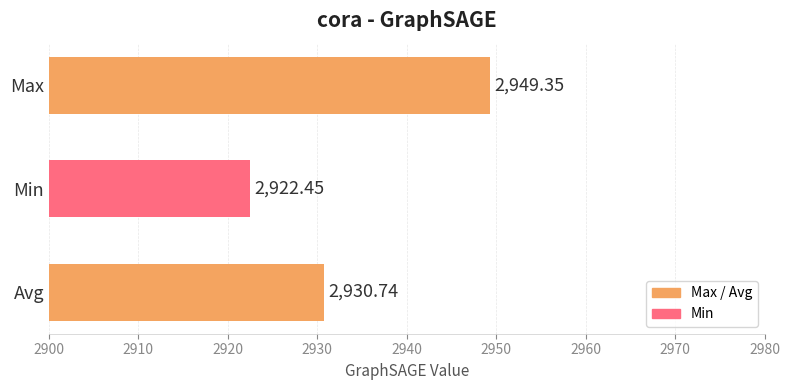

Where is the data nearest to the value 2935?

Avg